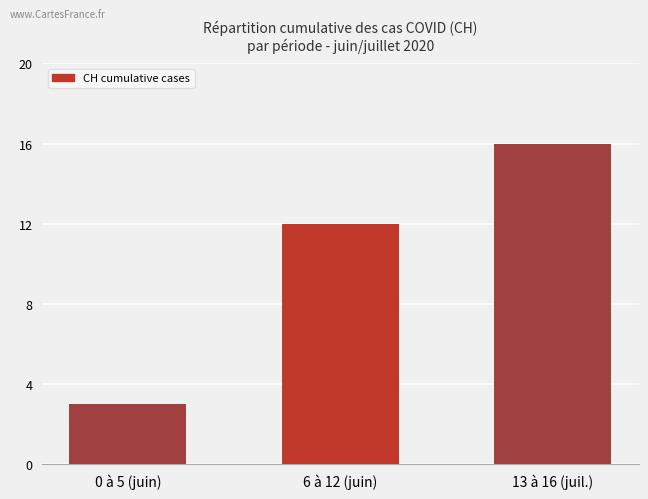

List the labels in order of value, smallest first.

0 à 5 (juin), 6 à 12 (juin), 13 à 16 (juil.)